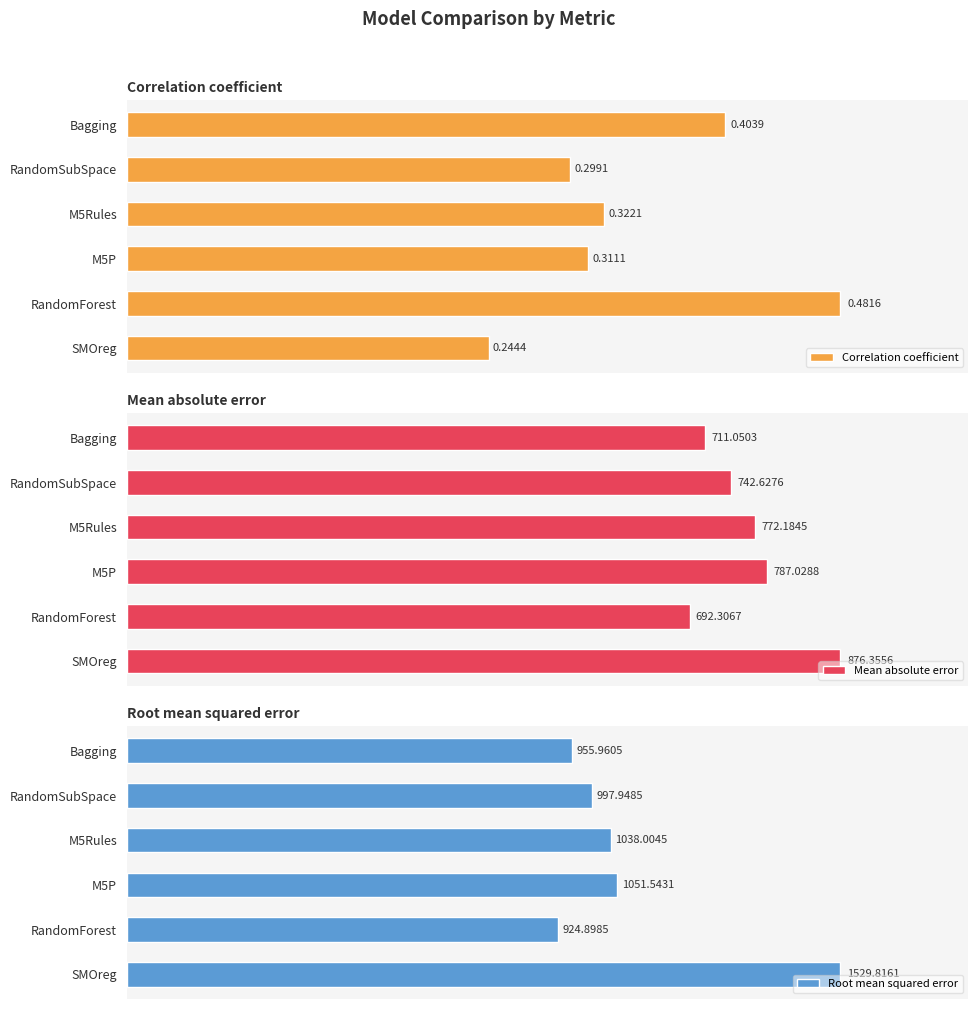

At which label is Correlation coefficient closest to 0?

SMOreg